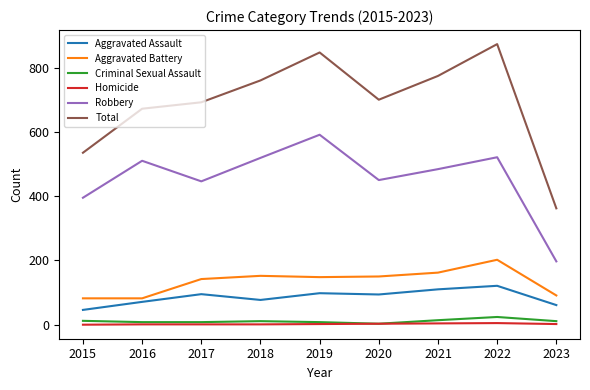

List the series in order of their peak value, lowest first.

Homicide, Criminal Sexual Assault, Aggravated Assault, Aggravated Battery, Robbery, Total